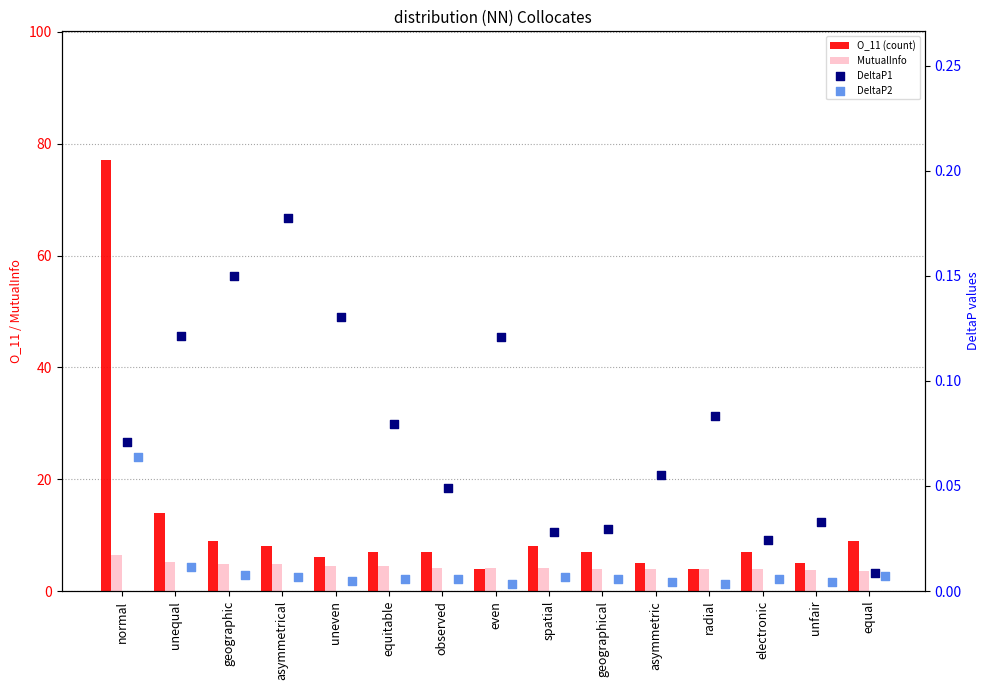

What is the total value across all series at geographical?

11.0